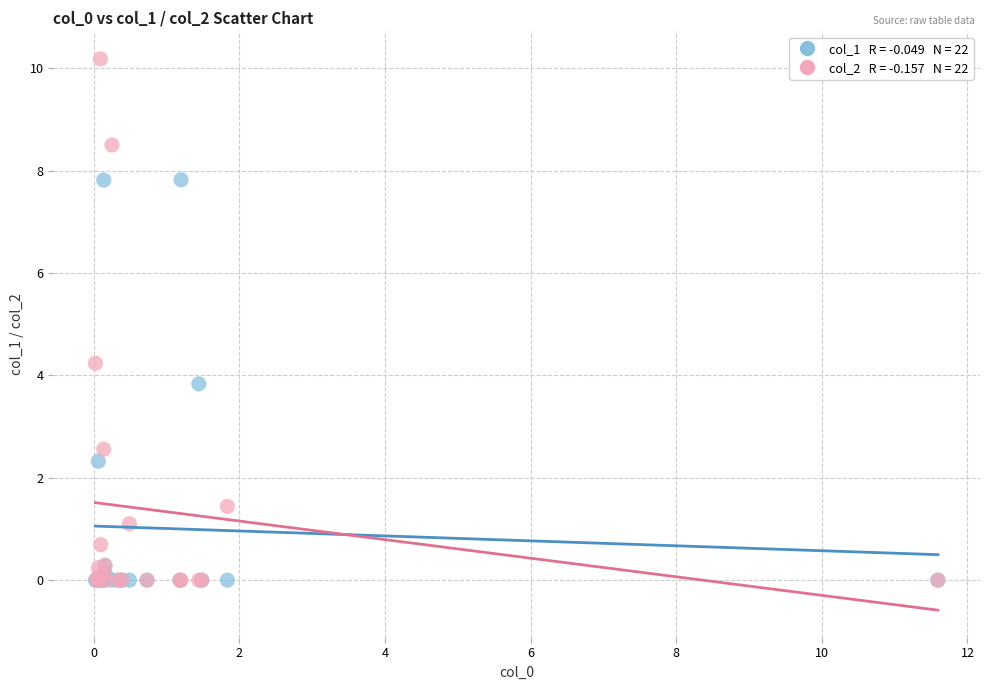

Across all series, what Y value is closest to 5?

4.2